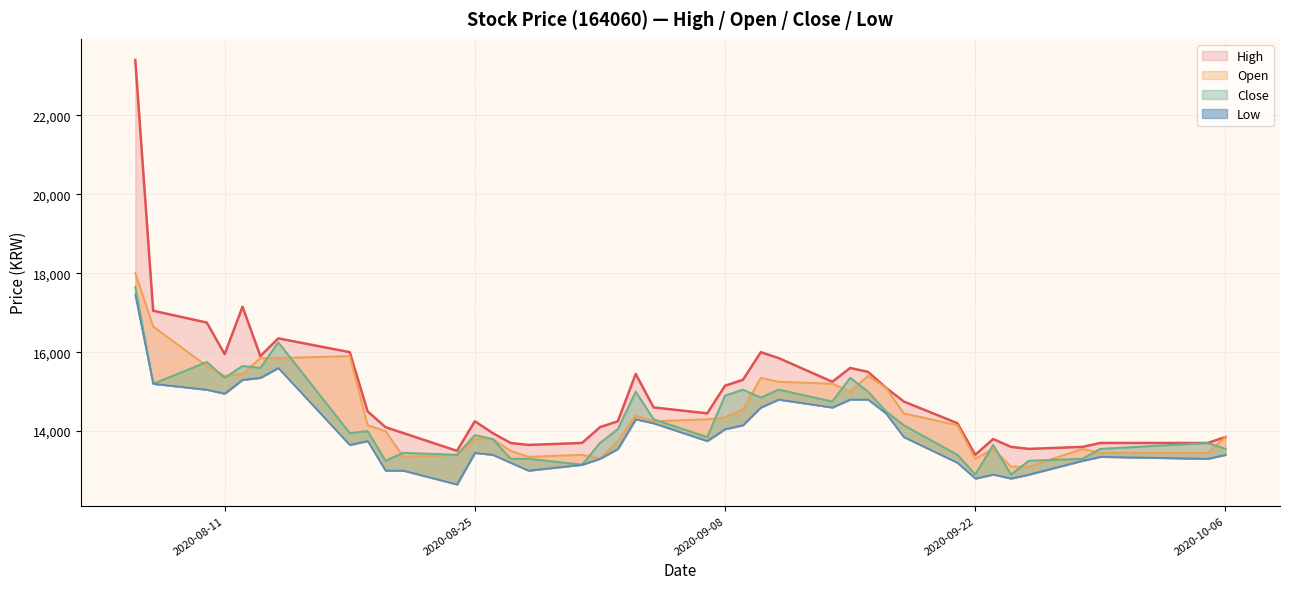

What is the sum of the High values at 2020-09-11 and 2020-08-26?

29800